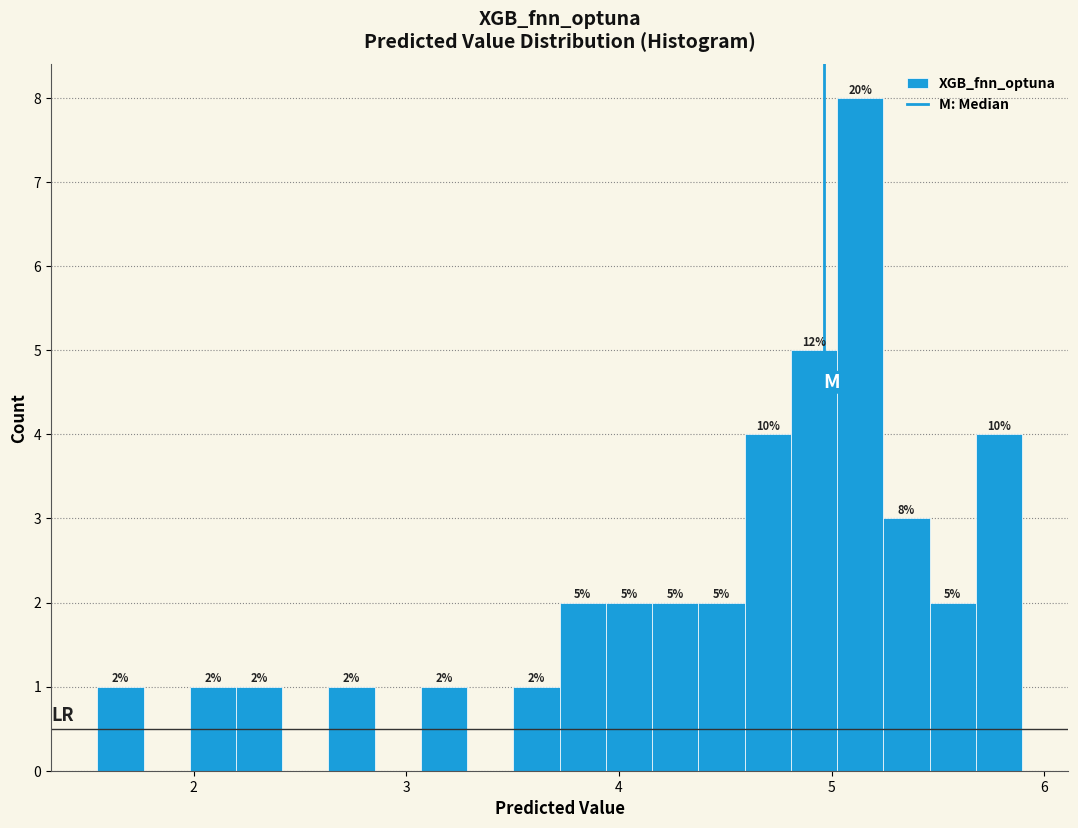

Around what value on the x-axis is the tallest bar? Give the approximate position of its centre, as read against the axis.

5.1